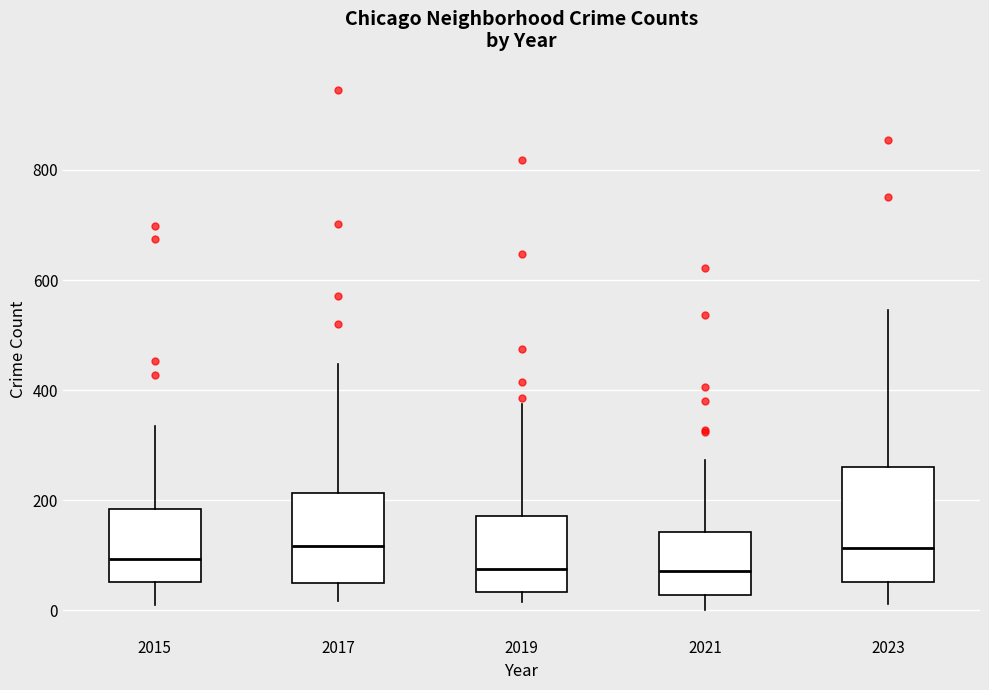

Comparing the boxes themselves (not the whiskers), which one is the tallest?

2023